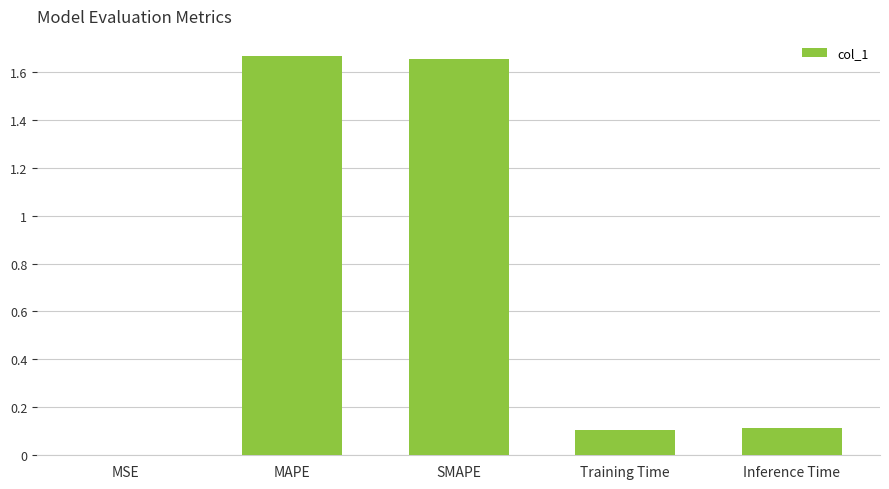

Is it true that the value at MAPE is 0.9?

False